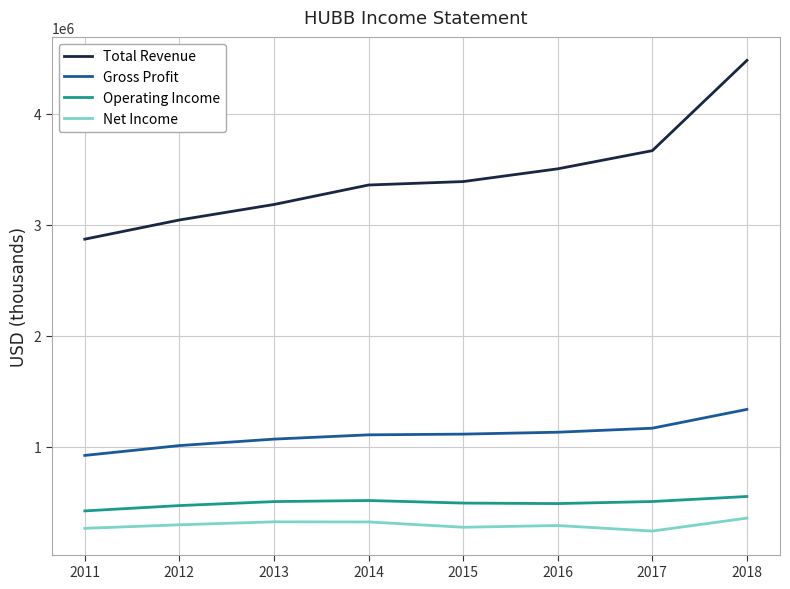

What is the minimum value for Total Revenue?

2871600